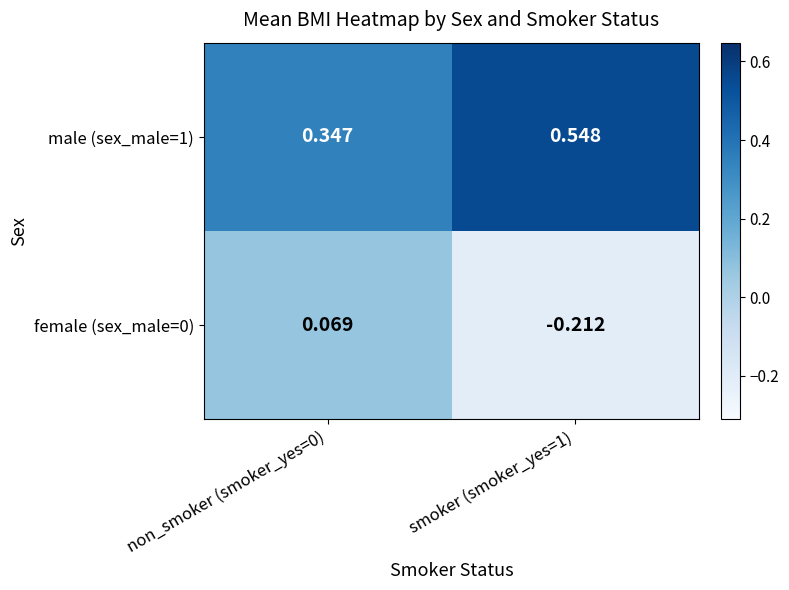

Is the value of female (sex_male=0) at smoker (smoker_yes=1) greater than the value of male (sex_male=1) at smoker (smoker_yes=1)?

No